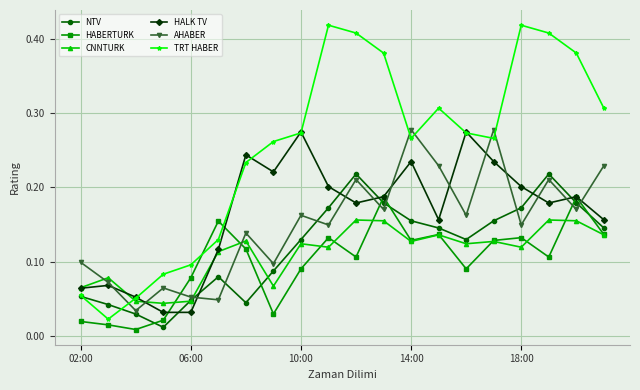

How many interior local valleys does the AHABER series have?

8